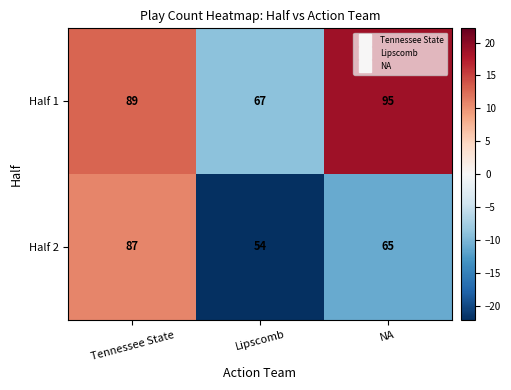

Reading right to left, what are all the values shown in this chart?

Half 1: 95	67	89
Half 2: 65	54	87